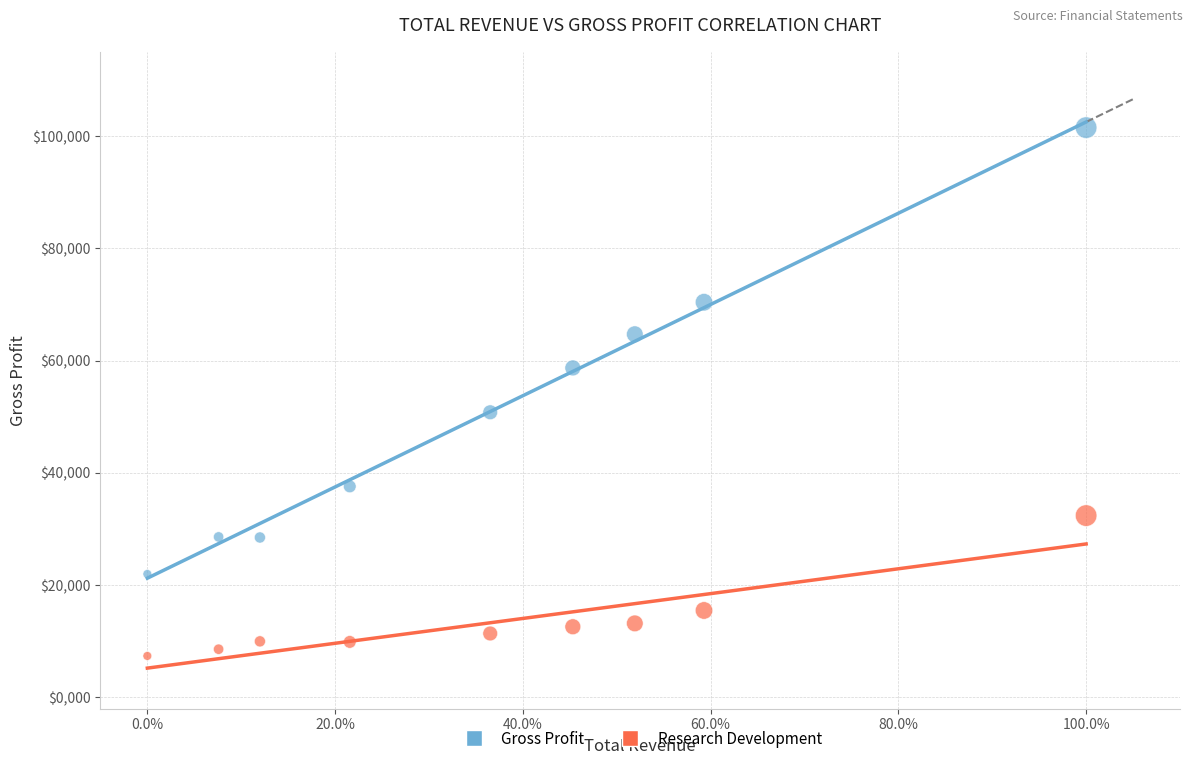

Which series has the widest spread of Y values?

Gross Profit